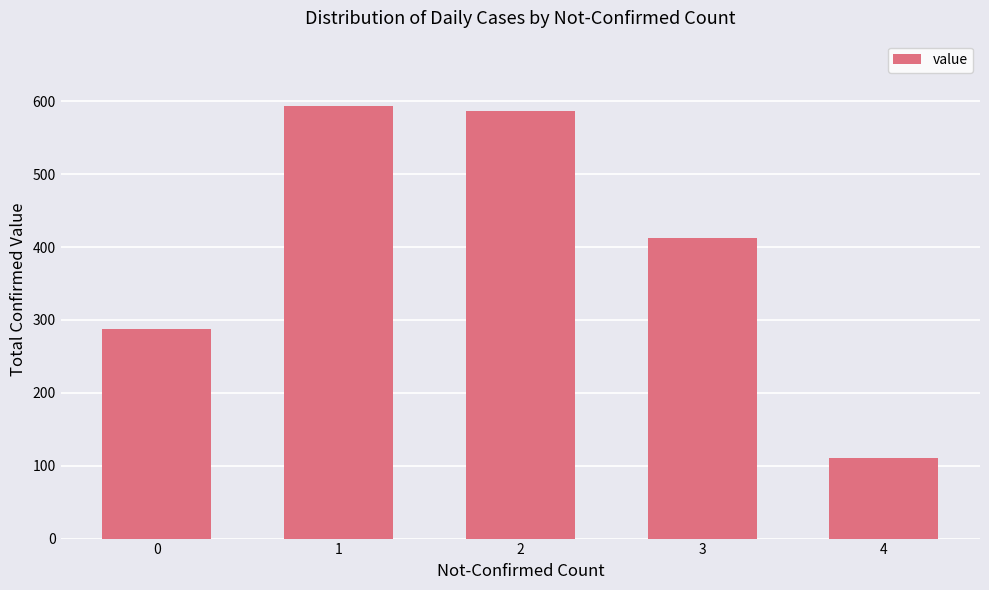

Count the number of data series in this chart.

1